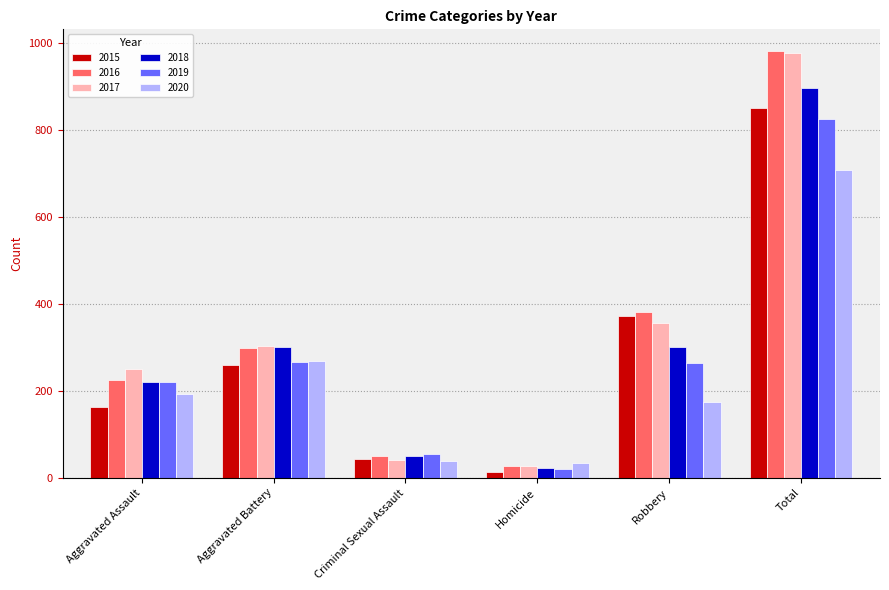

Is it true that 2015 equals 260 at Aggravated Battery?

True